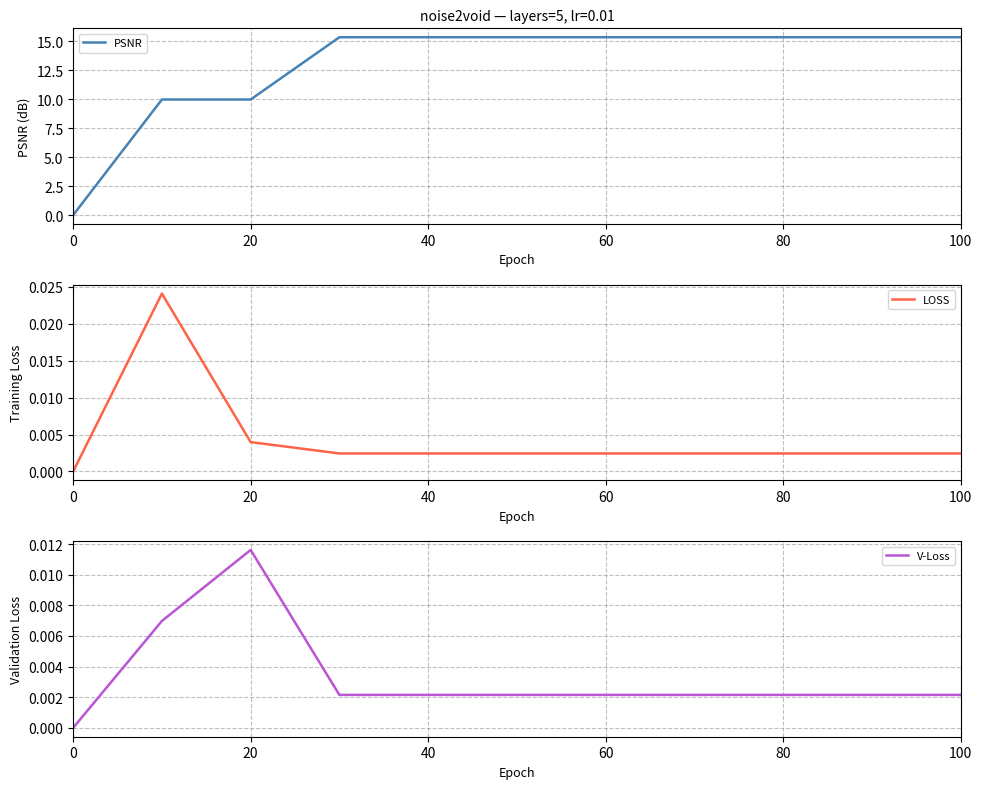

What is the sum of all PSNR values?

142.7